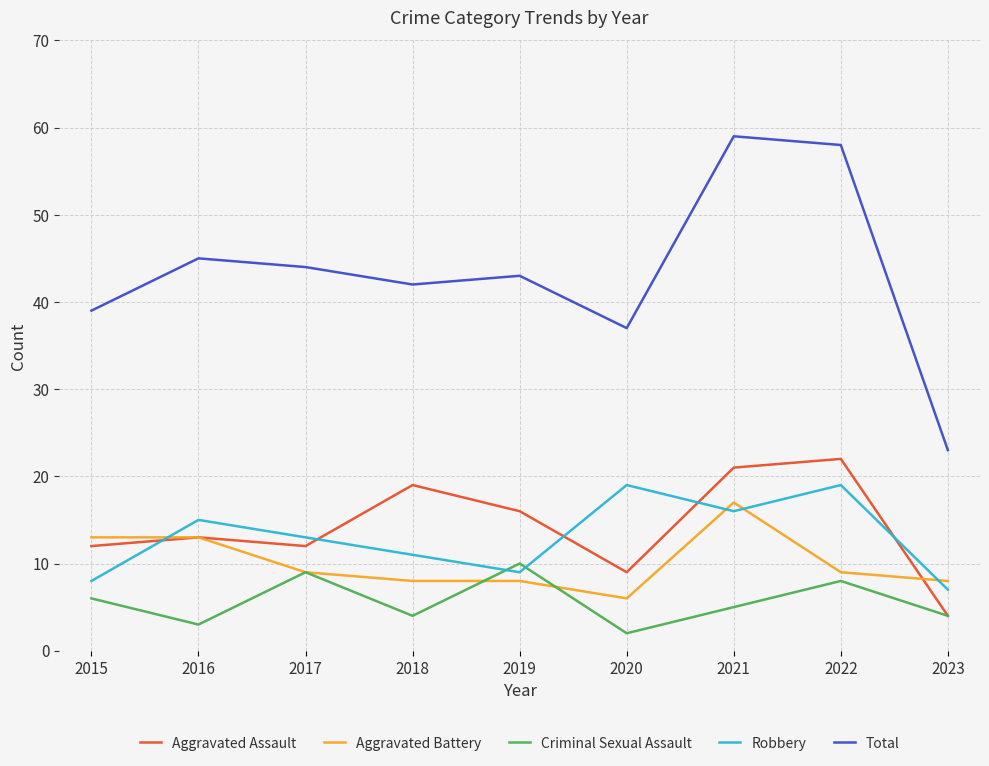

Reading right to left, extract all data points from this chart.

Aggravated Assault: 2023=4	2022=22	2021=21	2020=9	2019=16	2018=19	2017=12	2016=13	2015=12
Aggravated Battery: 2023=8	2022=9	2021=17	2020=6	2019=8	2018=8	2017=9	2016=13	2015=13
Criminal Sexual Assault: 2023=4	2022=8	2021=5	2020=2	2019=10	2018=4	2017=9	2016=3	2015=6
Robbery: 2023=7	2022=19	2021=16	2020=19	2019=9	2018=11	2017=13	2016=15	2015=8
Total: 2023=23	2022=58	2021=59	2020=37	2019=43	2018=42	2017=44	2016=45	2015=39